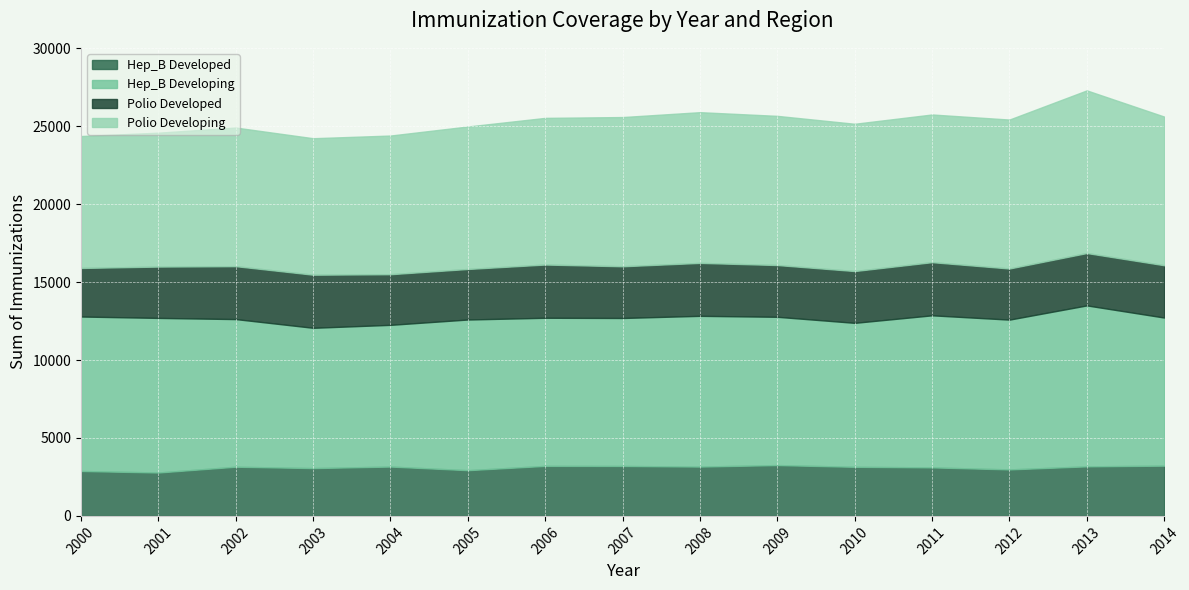

What is the value of the Polio Developing point at the 13th from the left?

9556